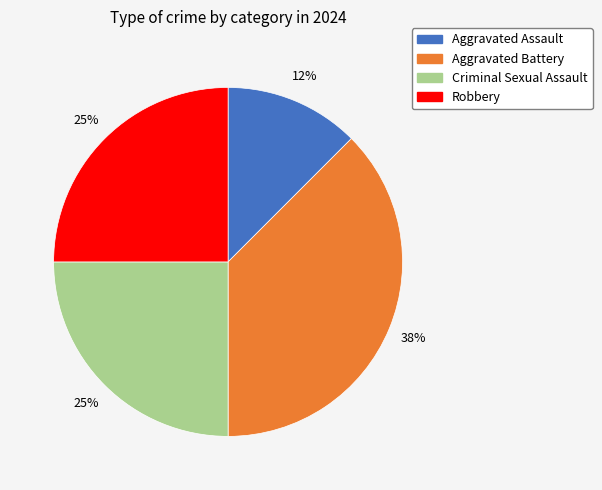

What is the smallest slice in the pie chart?

Aggravated Assault